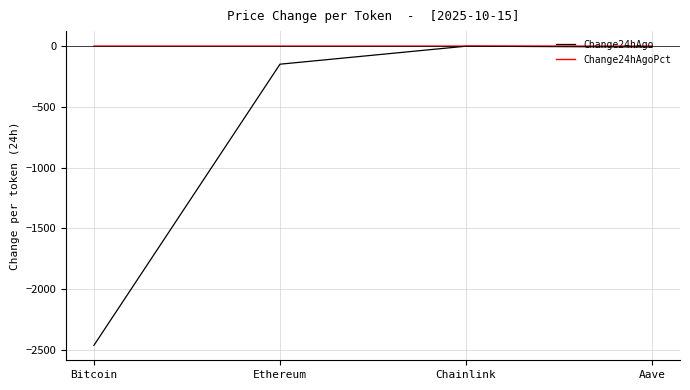

What is the maximum value for Change24hAgo?

-1.0